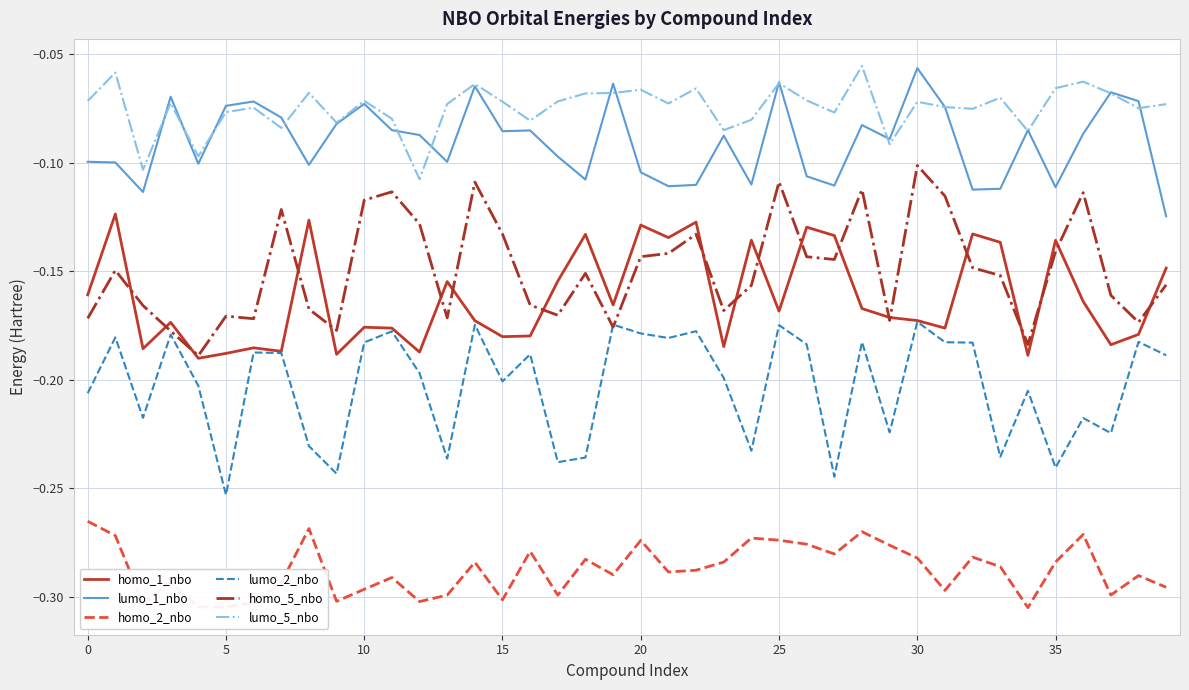

True or false: lumo_1_nbo and homo_2_nbo cross at least once.

False